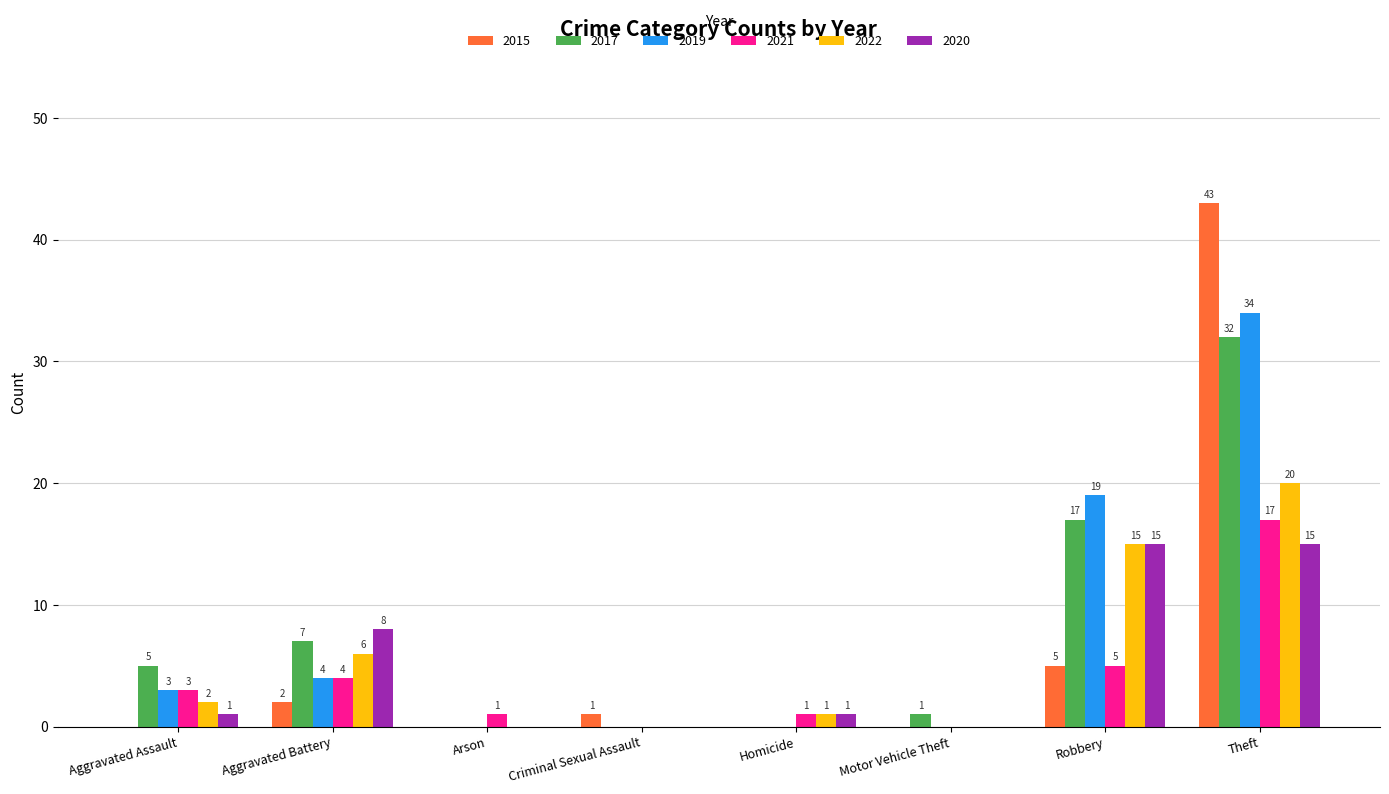

Is the value of 2022 at Homicide greater than the value of 2015 at Aggravated Battery?

No